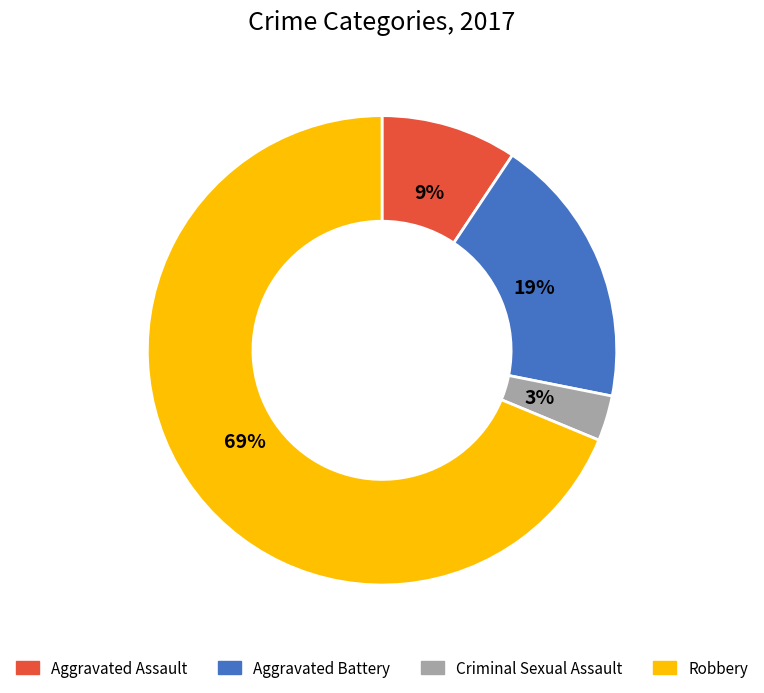

How many slices are in this pie chart?

4